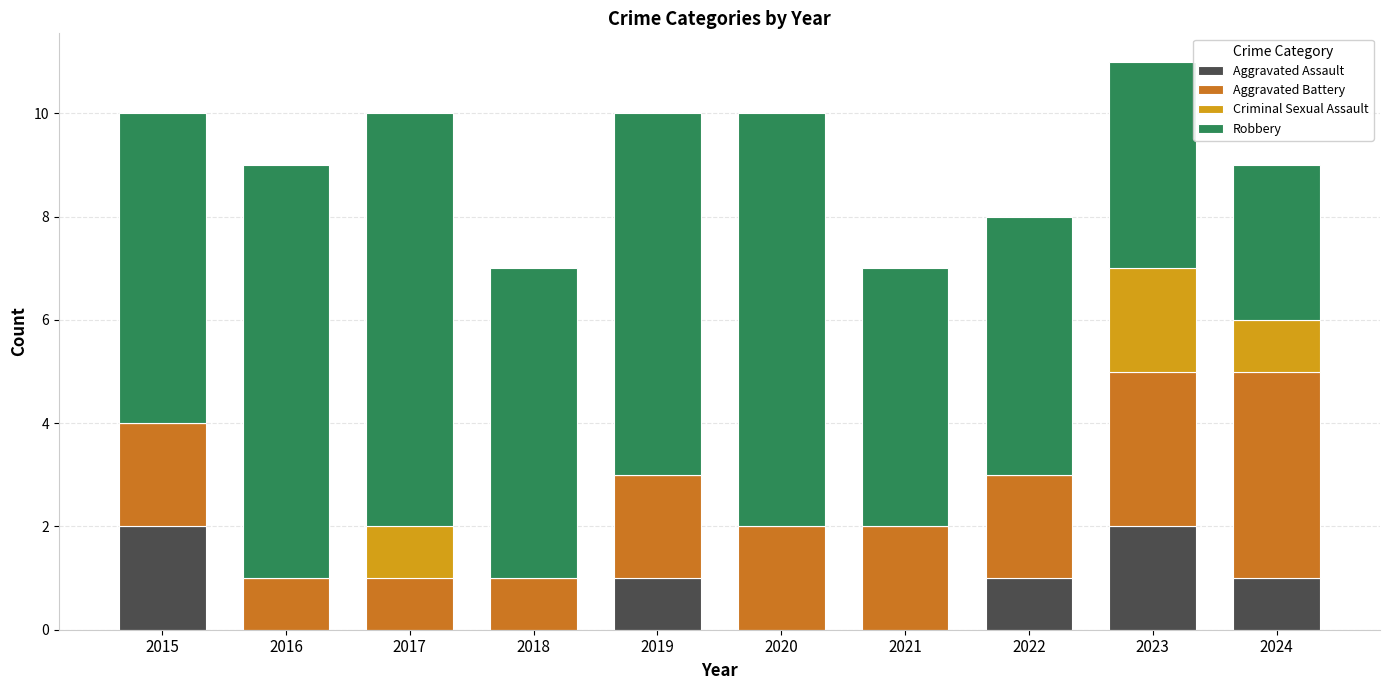

True or false: Aggravated Assault has a value of 1 at 2019.

True